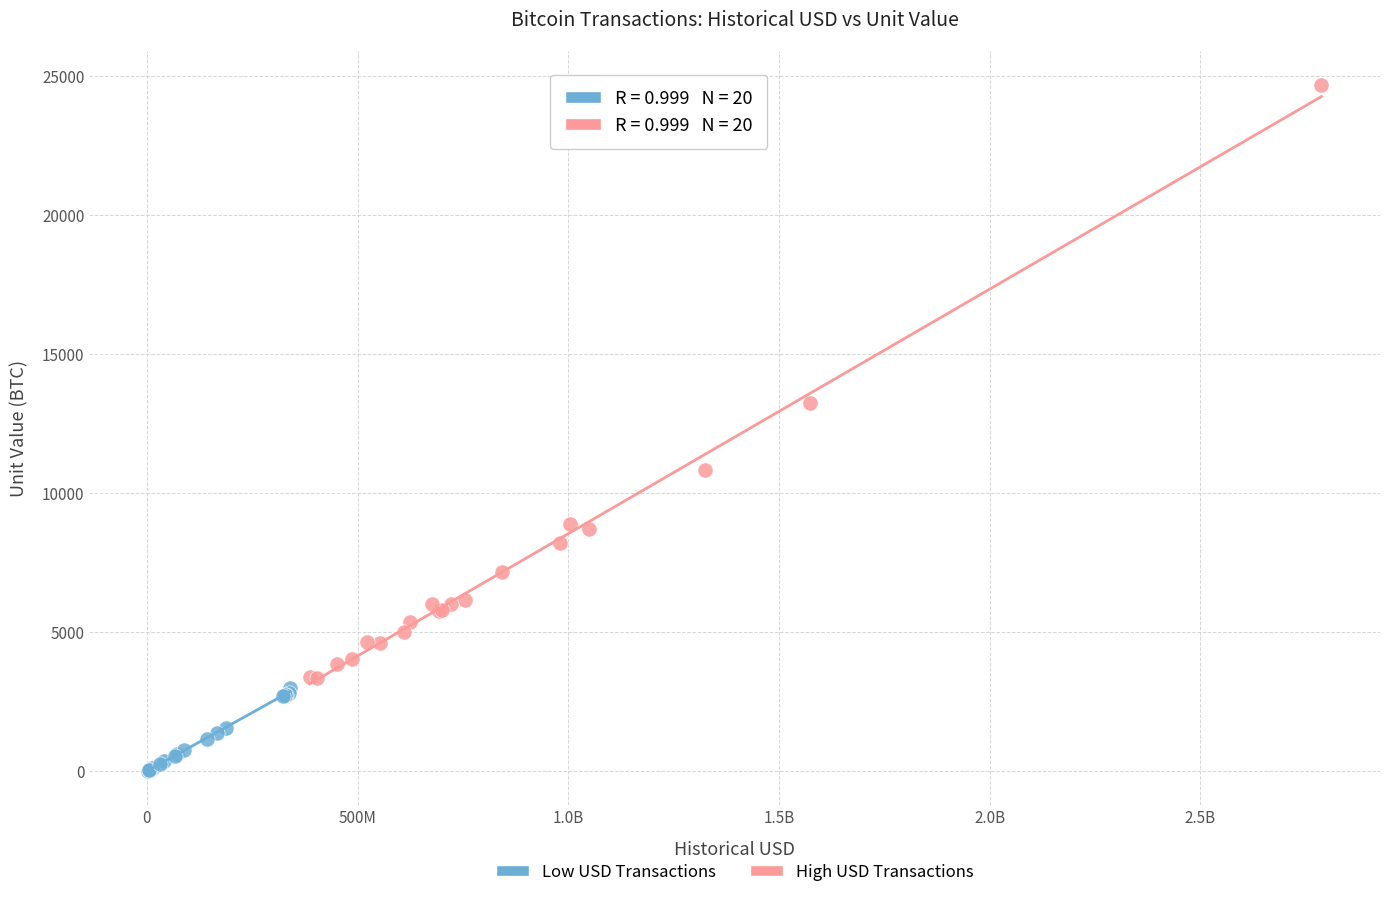

Which series reaches the minimum Y coordinate?

Low USD Transactions